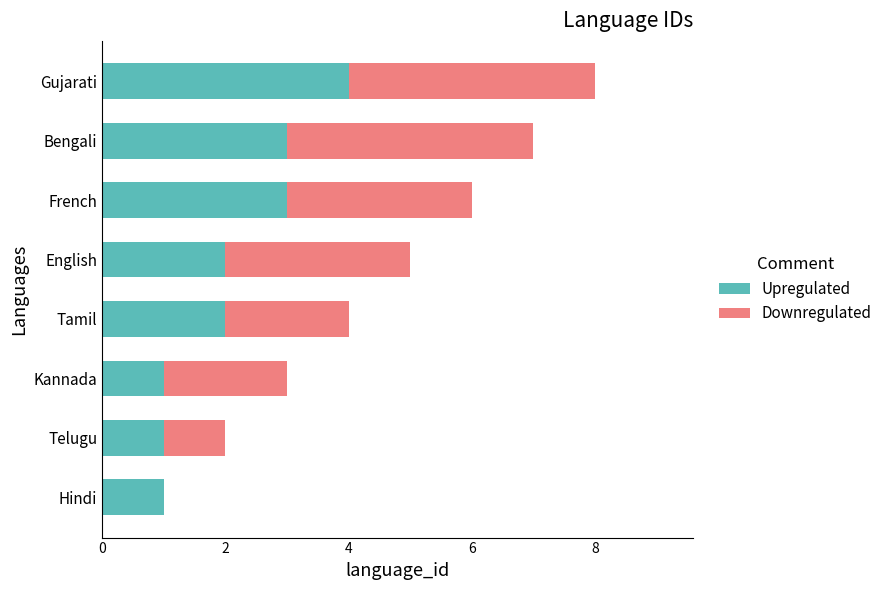

What is the approximate value of Upregulated at Gujarati?

4